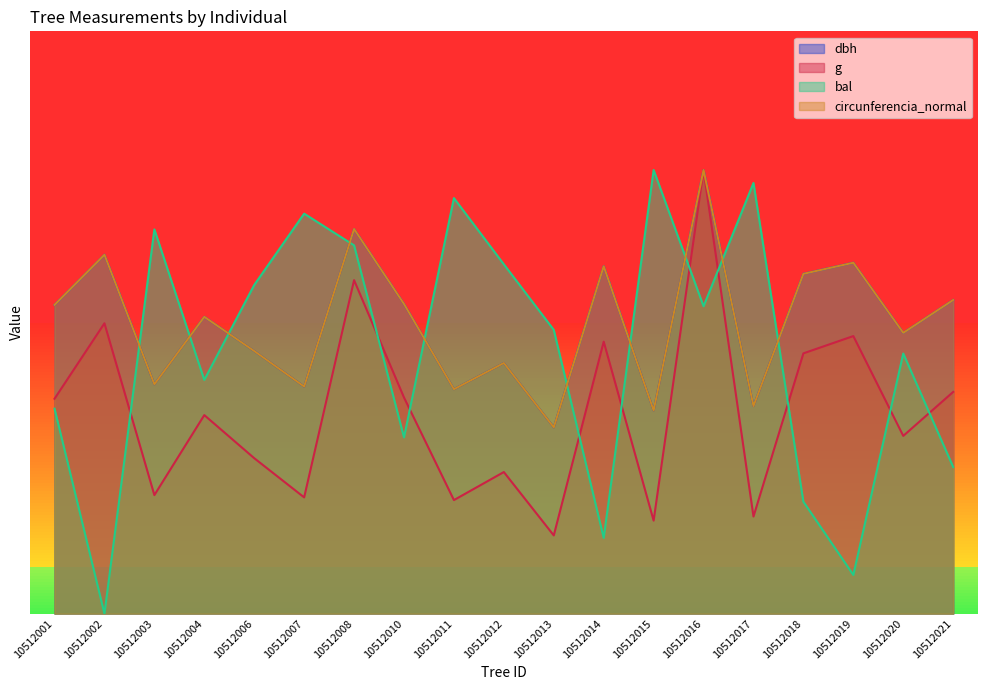

Between 10512016 and 10512013, which is larger?

10512016